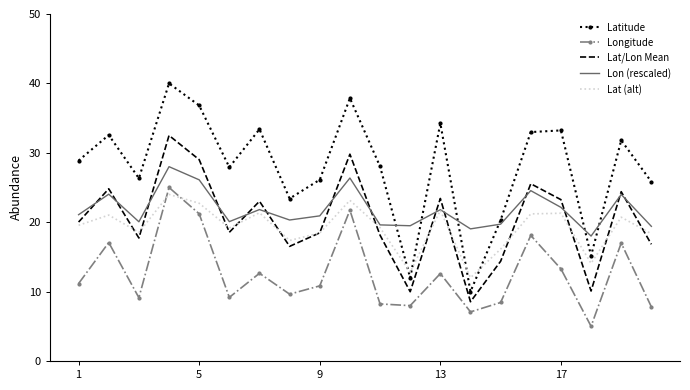

True or false: Longitude and Latitude intersect in this chart.

False